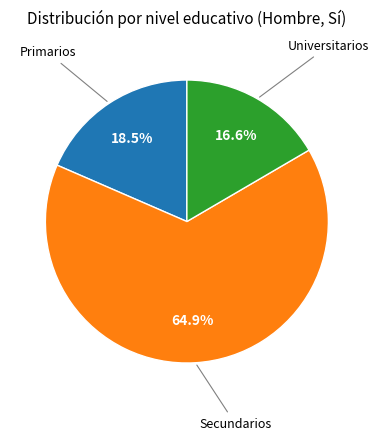

Is there a majority slice in this chart?

Yes